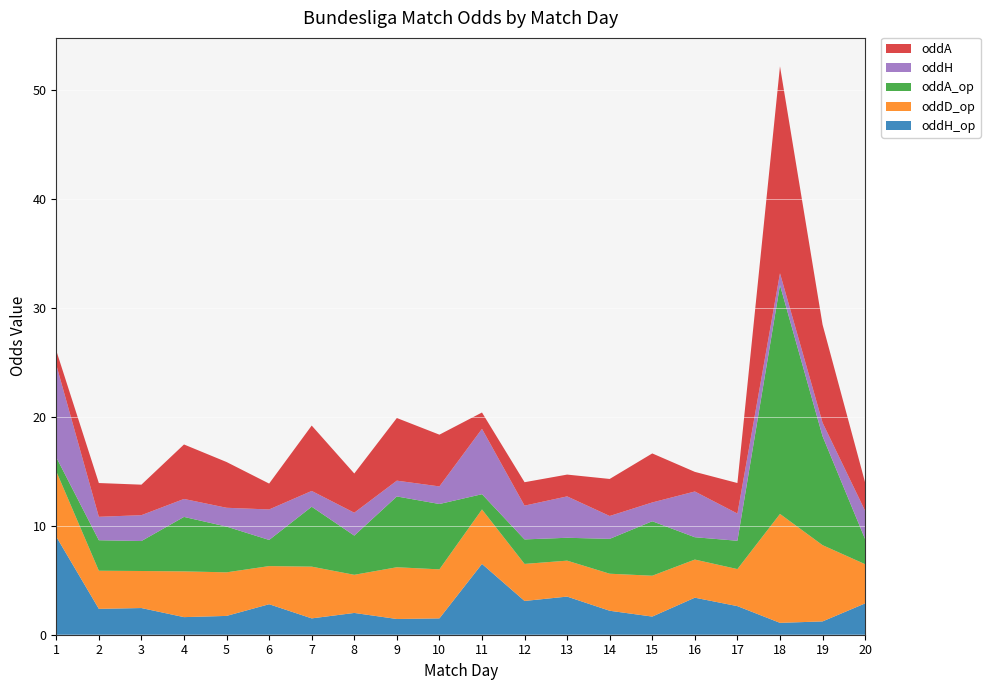

Reading right to left, list all the values displayed in this chart.

Match Day: 20=20.0	19=19.0	18=18.0	17=17.0	16=16.0	15=15.0	14=14.0	13=13.0	12=12.0	11=11.0	10=10.0	9=9.0	8=8.0	7=7.0	6=6.0	5=5.0	4=4.0	3=3.0	2=2.0	1=1.0
oddH_op: 20=2.9	19=1.2	18=1.1	17=2.6	16=3.4	15=1.7	14=2.2	13=3.5	12=3.1	11=6.5	10=1.5	9=1.4	8=2.0	7=1.5	6=2.8	5=1.7	4=1.6	3=2.5	2=2.4	1=9.0
oddD_op: 20=3.6	19=7.0	18=10.0	17=3.4	16=3.5	15=3.8	14=3.4	13=3.3	12=3.4	11=5.0	10=4.5	9=4.8	8=3.5	7=4.8	6=3.5	5=4.0	4=4.2	3=3.4	2=3.5	1=6.0
oddA_op: 20=2.3	19=10.0	18=21.0	17=2.6	16=2.0	15=5.0	14=3.2	13=2.1	12=2.2	11=1.4	10=6.0	9=6.5	8=3.6	7=5.5	6=2.4	5=4.2	4=5.0	3=2.8	2=2.8	1=1.3
oddH: 20=2.6	19=1.2	18=1.1	17=2.5	16=4.2	15=1.7	14=2.1	13=3.8	12=3.1	11=6.0	10=1.6	9=1.4	8=2.1	7=1.4	6=2.8	5=1.7	4=1.6	3=2.4	2=2.1	1=8.5
oddA: 20=2.6	19=9.0	18=19.0	17=2.8	16=1.8	15=4.5	14=3.4	13=2.0	12=2.1	11=1.5	10=4.8	9=5.8	8=3.6	7=6.0	6=2.4	5=4.2	4=5.0	3=2.8	2=3.1	1=1.3